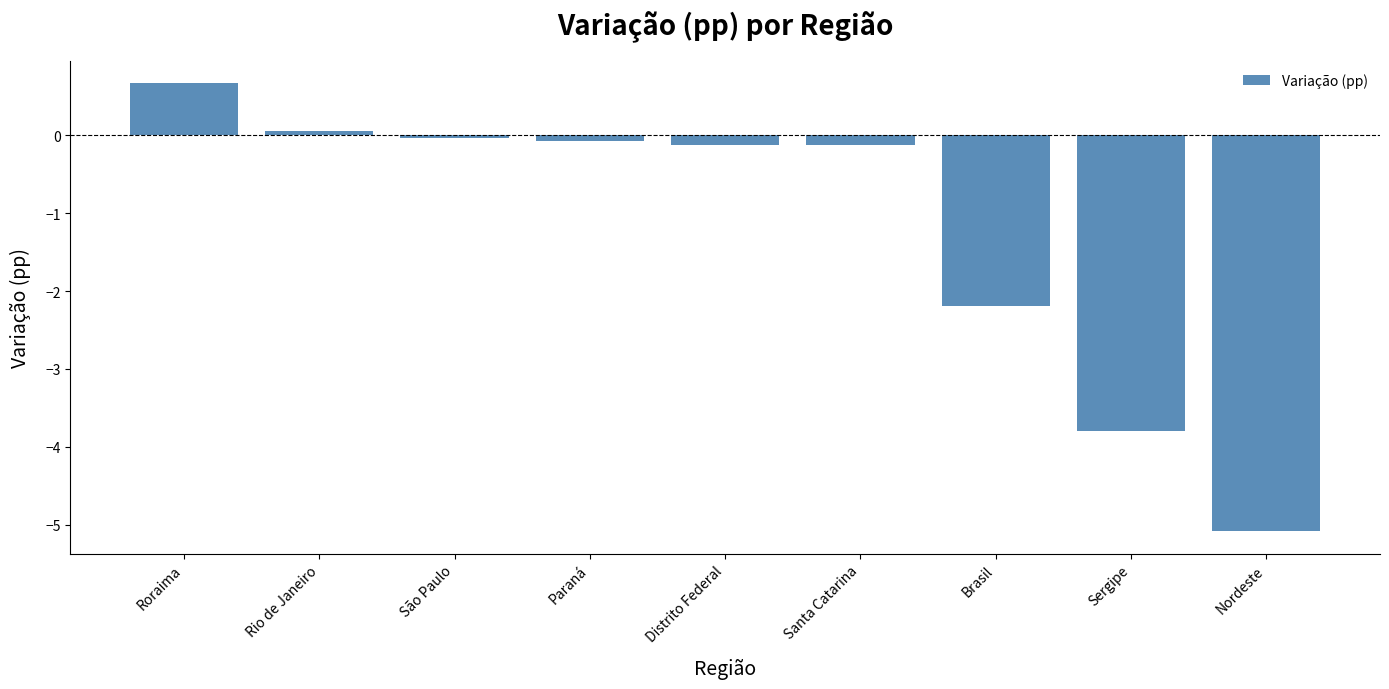

How many data points are above 0?

2